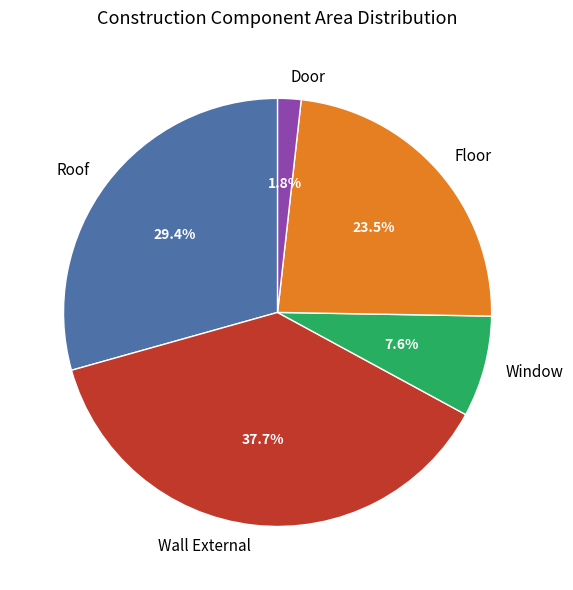

To the nearest percent, what portion does Wall External represent?

38%